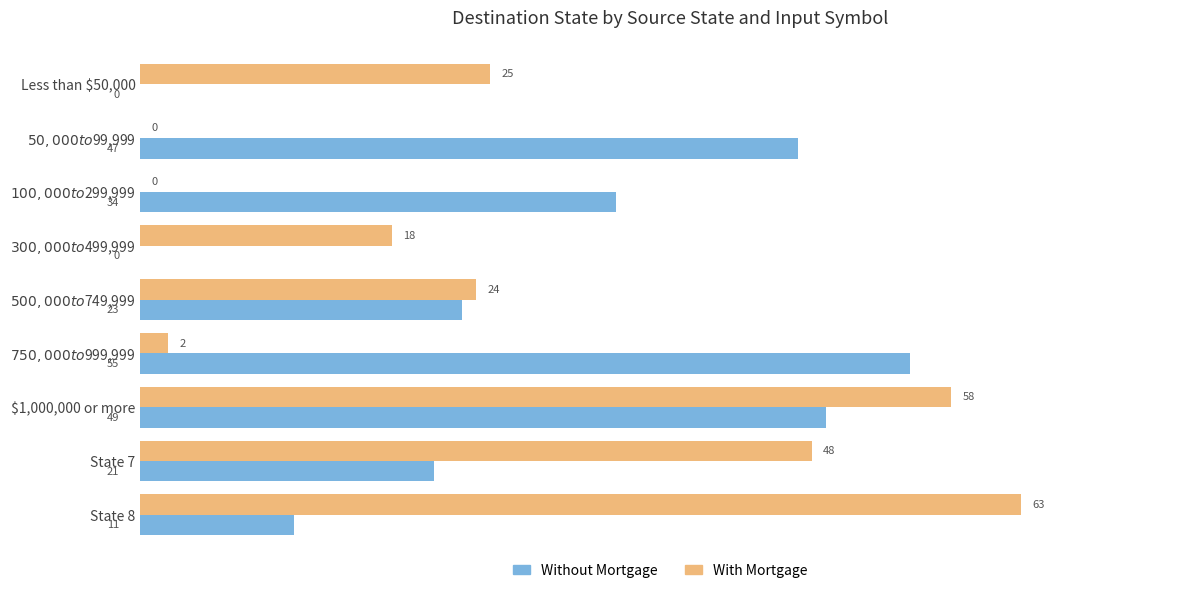

At which category is the sum across all series the highest?

$1,000,000 or more